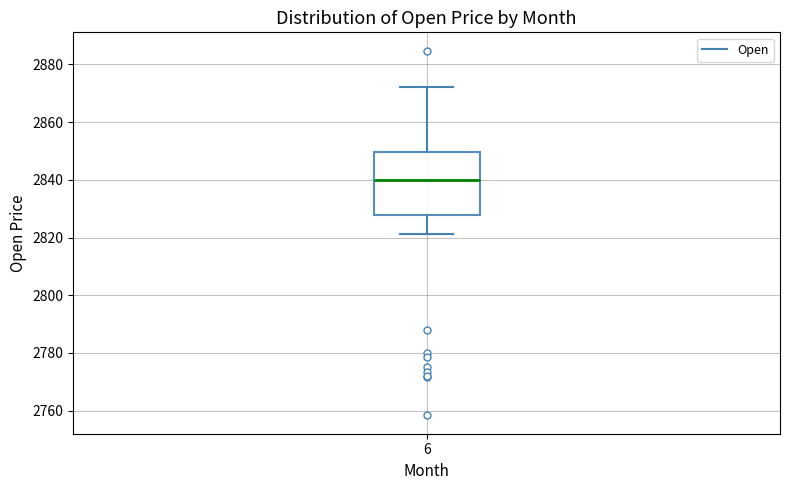

Transcribe this box plot: give where the median line is, the range the box spans, and where the two whiskers end, as read against the y-axis. The values are not printed on the chart, so give them approximately, as read against the axis.

median 2840, box 2828 to 2850, whiskers 2822 to 2872